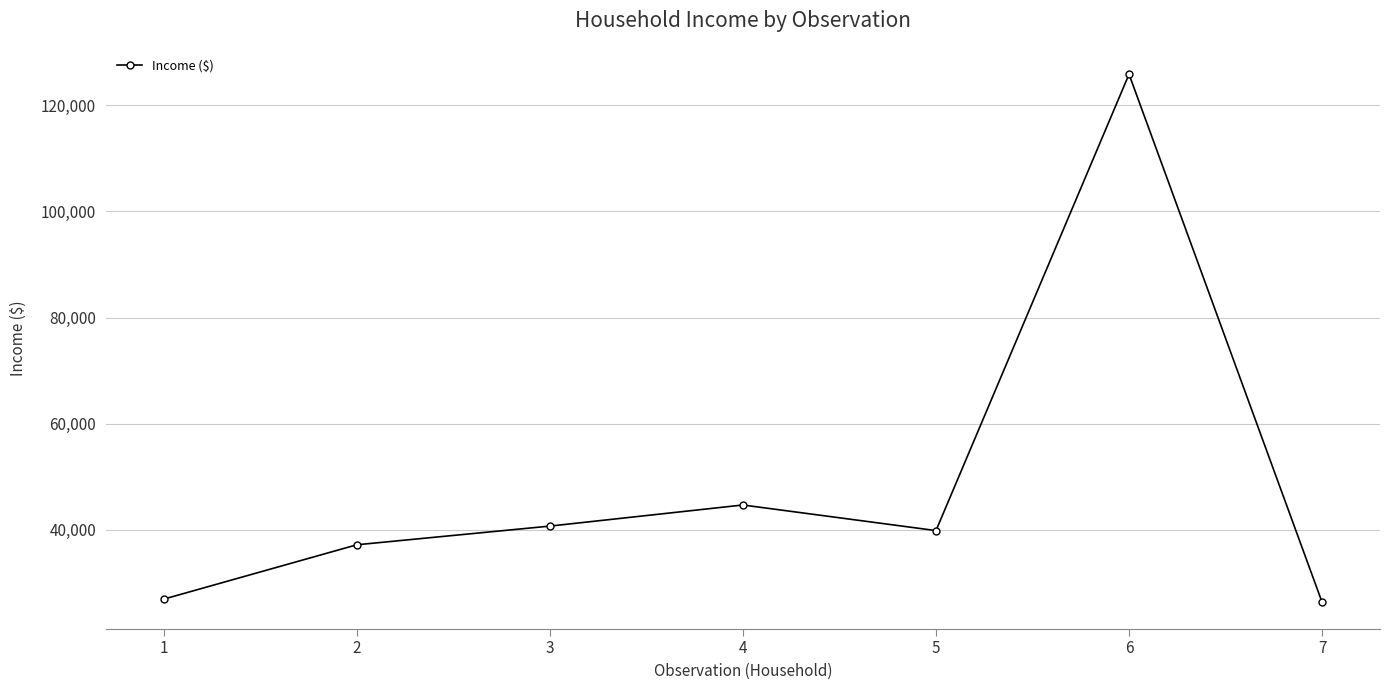

How many data points does each series have?

7